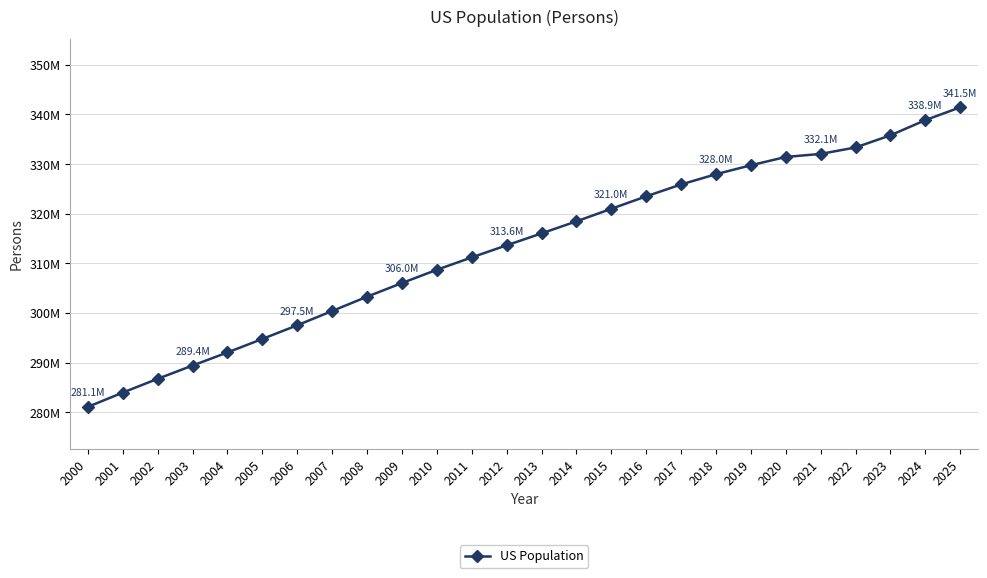

Rank the categories by value from lowest to highest.

2000, 2001, 2002, 2003, 2004, 2005, 2006, 2007, 2008, 2009, 2010, 2011, 2012, 2013, 2014, 2015, 2016, 2017, 2018, 2019, 2020, 2021, 2022, 2023, 2024, 2025